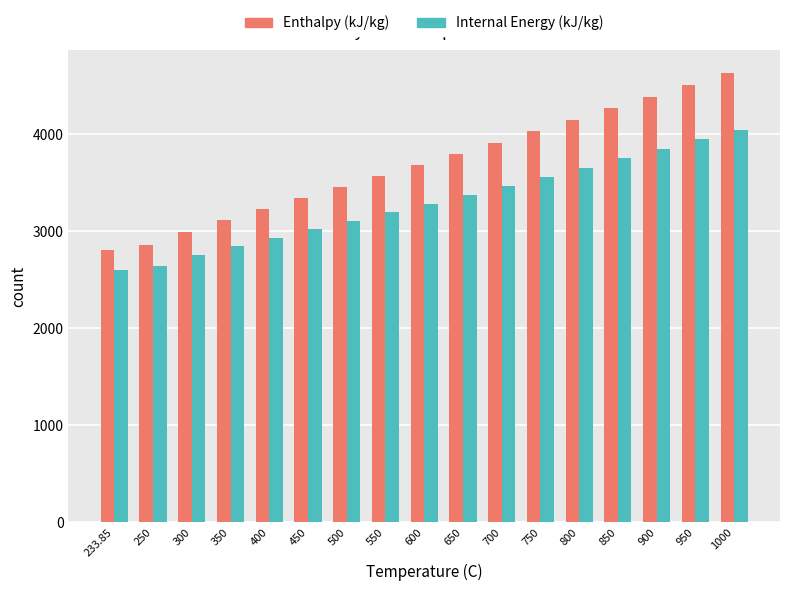

At 500, list the series in order from largest to smallest.

Enthalpy (kJ/kg), Internal Energy (kJ/kg)